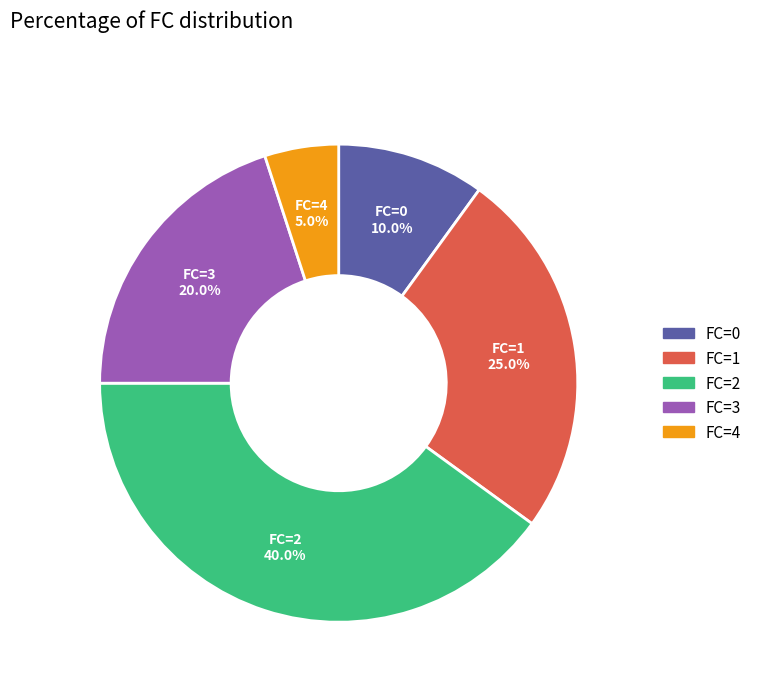

Count the number of slices in the pie.

5